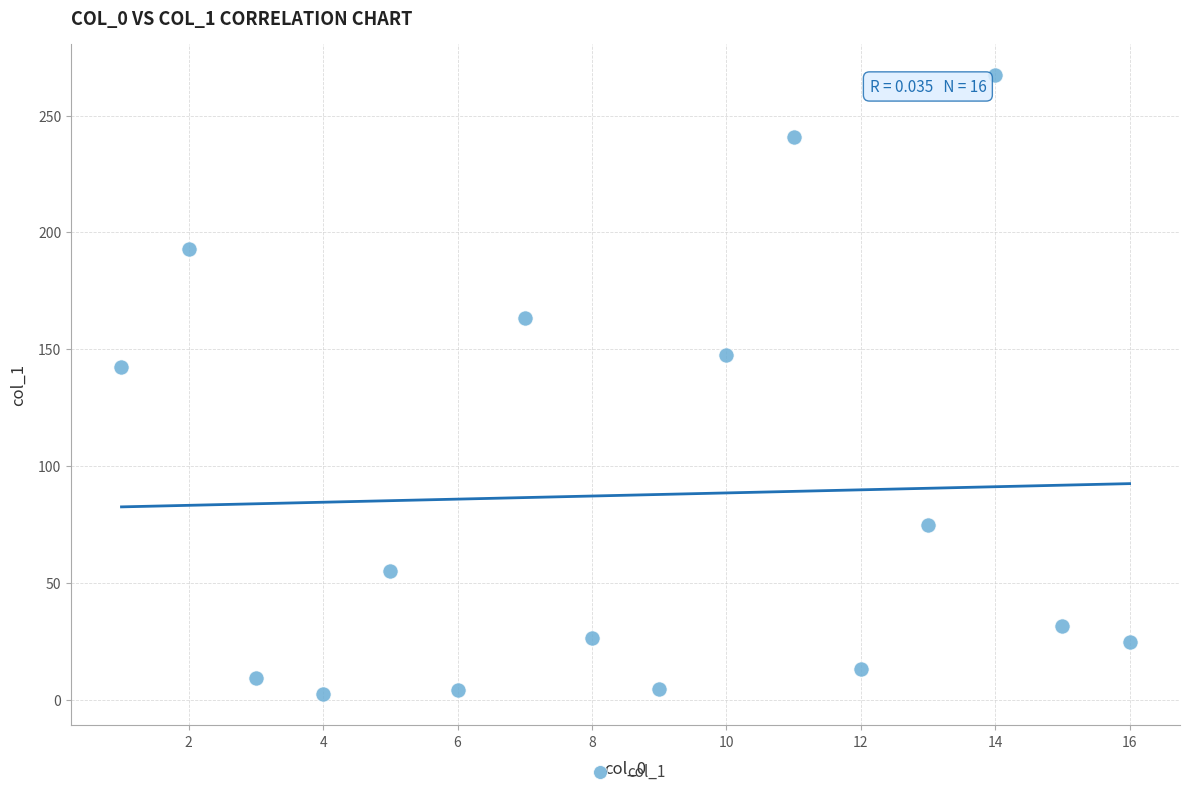

What Y value in the scatter plot is closest to 134?

142.5